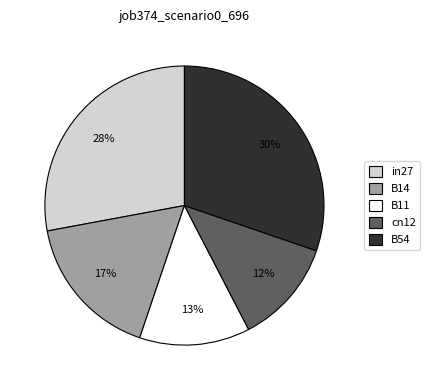

The cn12 slice represents 21% of the pie. True or false?

False